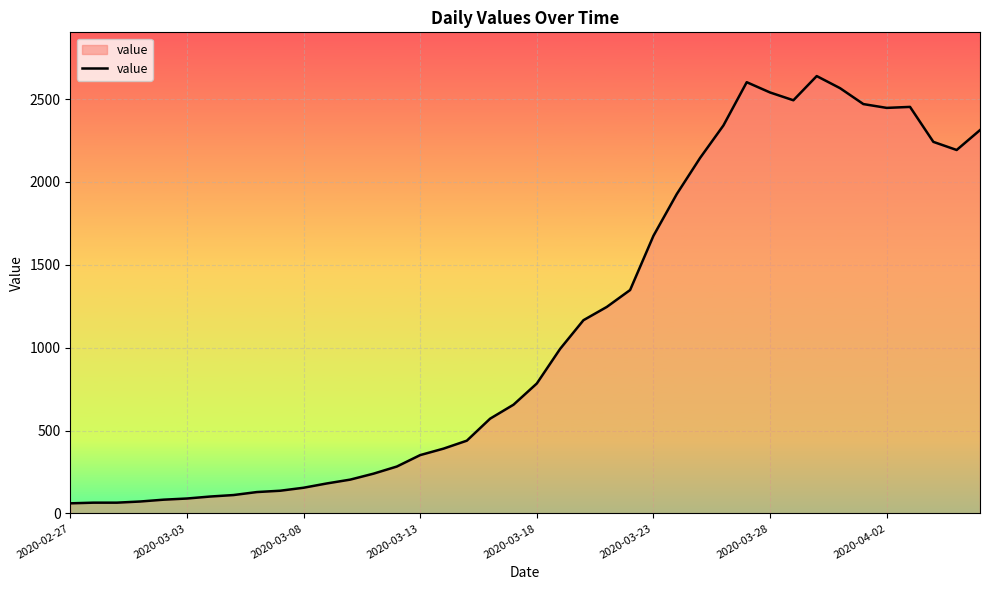

What is the greatest value displayed?

2639